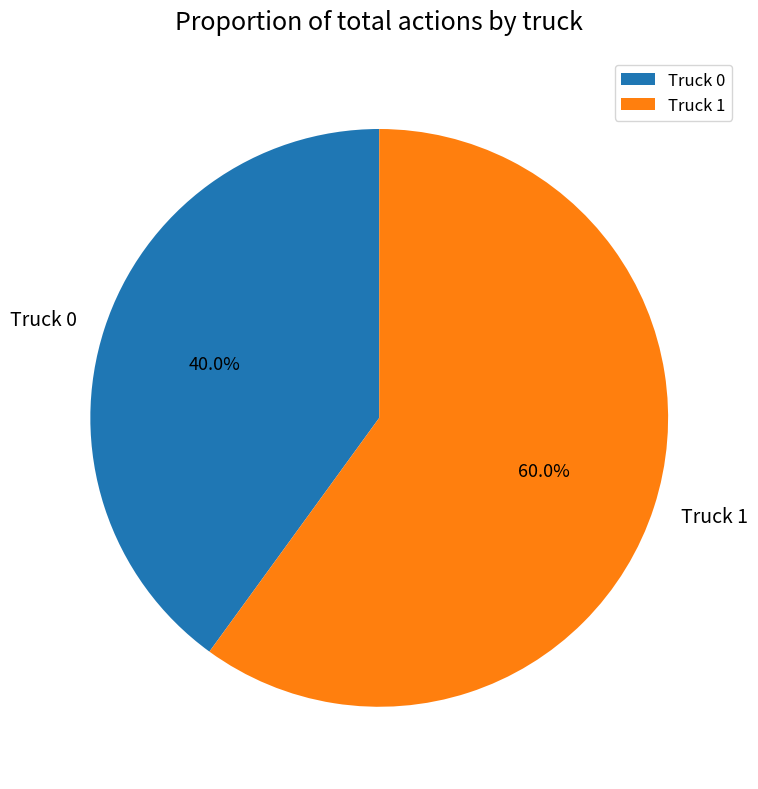

To the nearest percent, what percentage of the pie is Truck 1?

60%